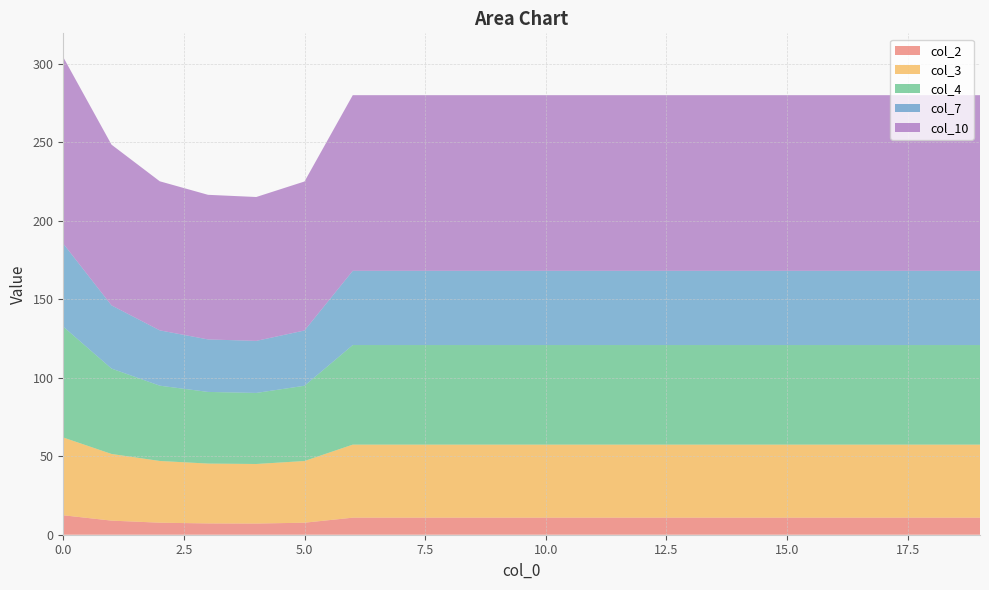

Reading right to left, extract all data points from this chart.

col_2: 19=10.9	18=10.9	17=10.9	16=10.9	15=10.9	14=10.9	13=10.9	12=10.9	11=10.9	10=10.9	9=10.9	8=10.9	7=10.9	6=10.9	5=7.7	4=7.1	3=7.2	2=7.7	1=9.0	0=12.4
col_3: 19=46.5	18=46.5	17=46.5	16=46.5	15=46.5	14=46.5	13=46.5	12=46.5	11=46.5	10=46.5	9=46.5	8=46.5	7=46.5	6=46.5	5=39.3	4=37.9	3=38.1	2=39.3	1=42.5	0=49.5
col_4: 19=63.4	18=63.4	17=63.4	16=63.4	15=63.4	14=63.4	13=63.4	12=63.4	11=63.4	10=63.4	9=63.4	8=63.4	7=63.4	6=63.4	5=47.9	4=45.3	3=45.6	2=47.9	1=54.4	0=70.6
col_7: 19=47.3	18=47.3	17=47.3	16=47.3	15=47.3	14=47.3	13=47.3	12=47.3	11=47.3	10=47.3	9=47.3	8=47.3	7=47.3	6=47.3	5=35.2	4=33.1	3=33.4	2=35.2	1=40.2	0=52.9
col_10: 19=111.9	18=111.9	17=111.9	16=111.9	15=111.9	14=111.9	13=111.9	12=111.9	11=111.9	10=111.9	9=111.9	8=111.9	7=111.9	6=111.9	5=94.9	4=91.6	3=92.1	2=94.9	1=102.4	0=118.7